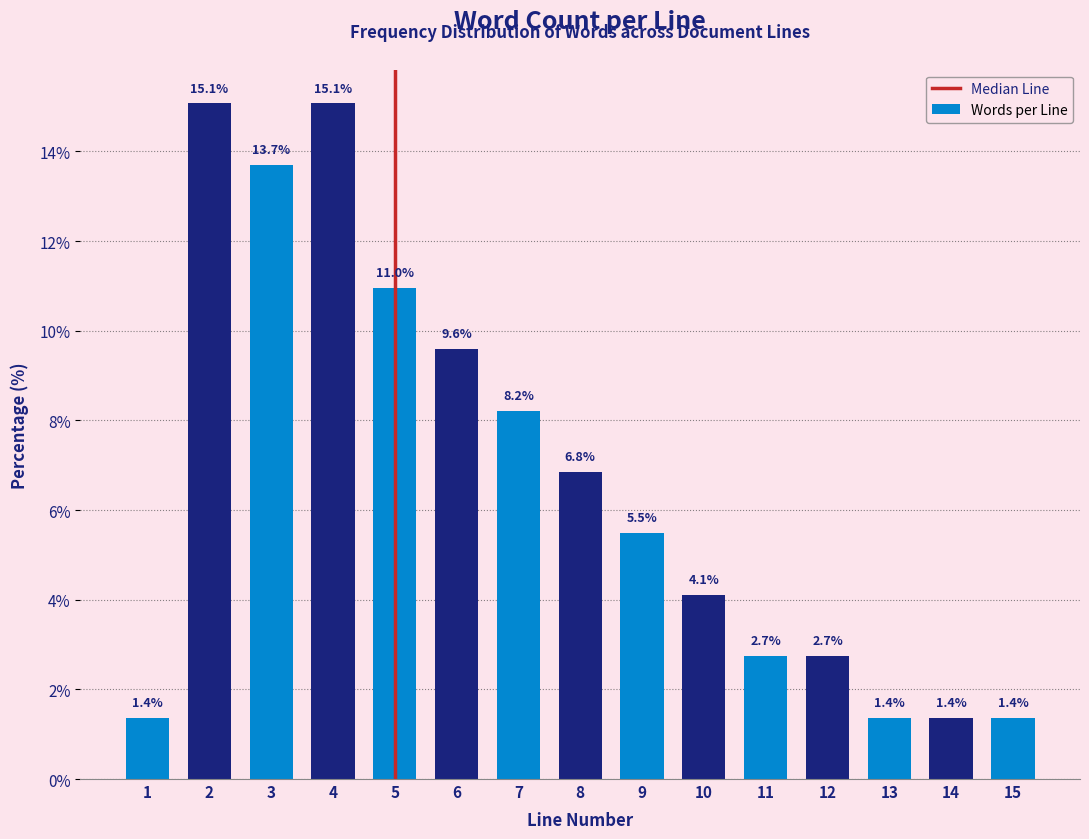

Reading right to left, what are all the values shown in this chart?

1.4	1.4	1.4	2.7	2.7	4.1	5.5	6.8	8.2	9.6	11.0	15.1	13.7	15.1	1.4